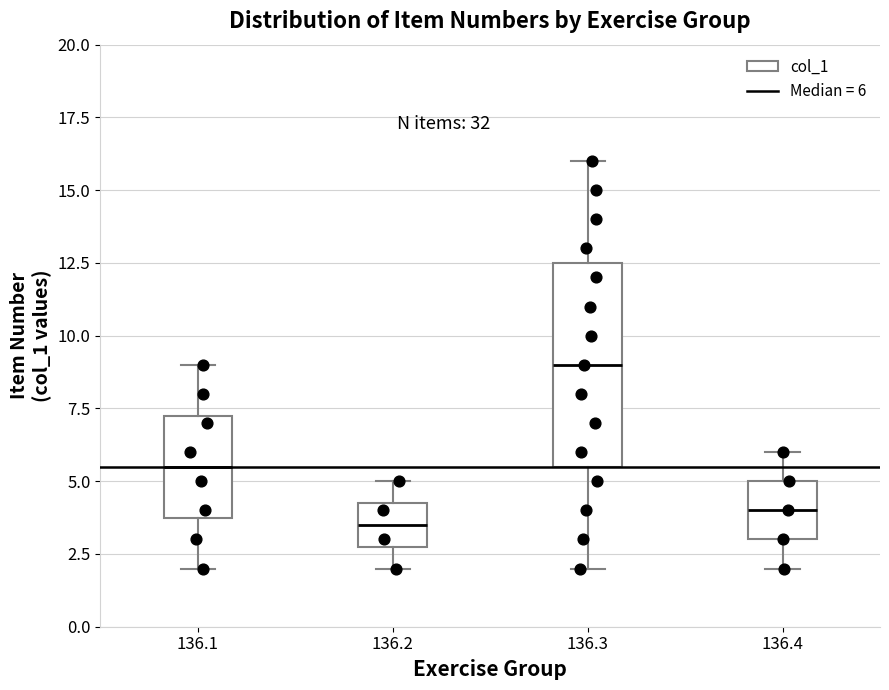

Which box has the lowest median line?

136.2